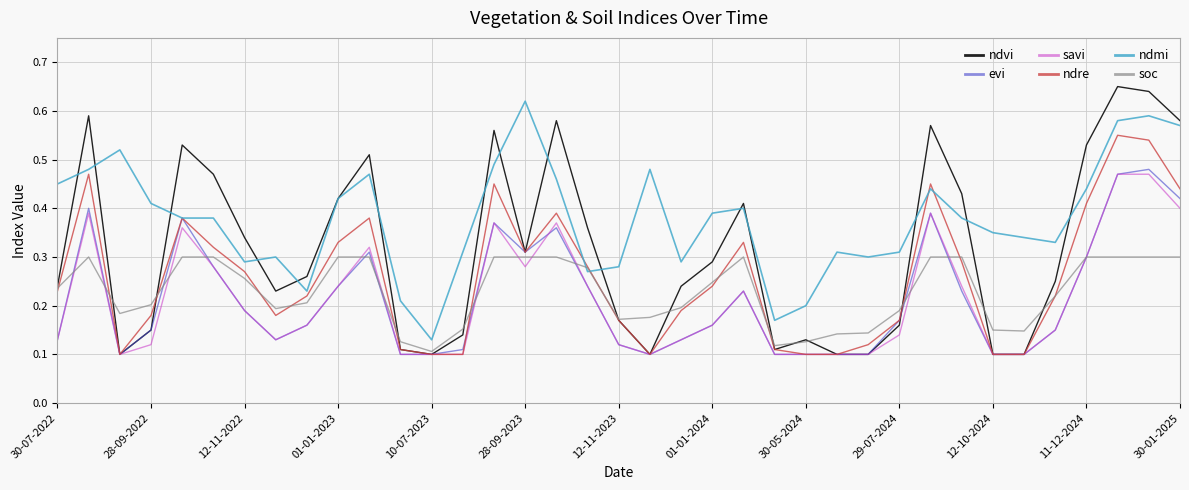

True or false: savi and ndmi intersect in this chart.

False